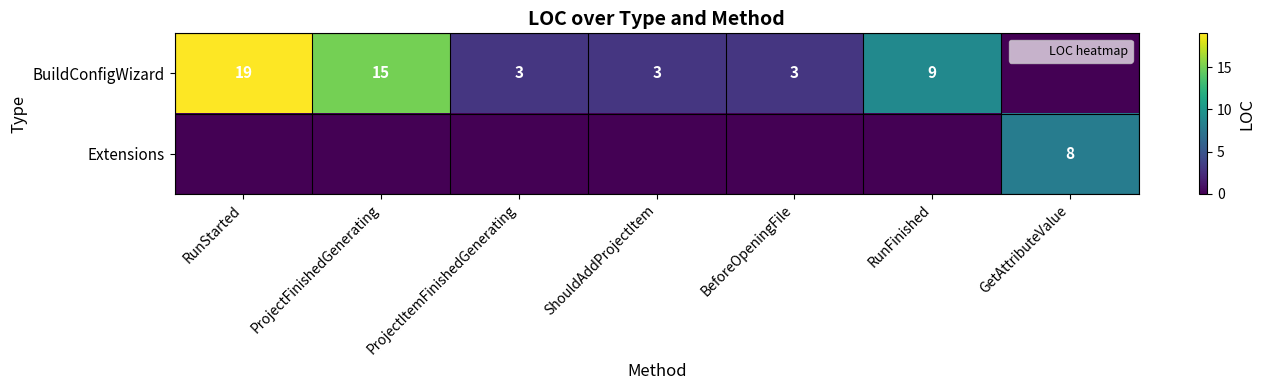

How many distinct data groups are displayed?

2